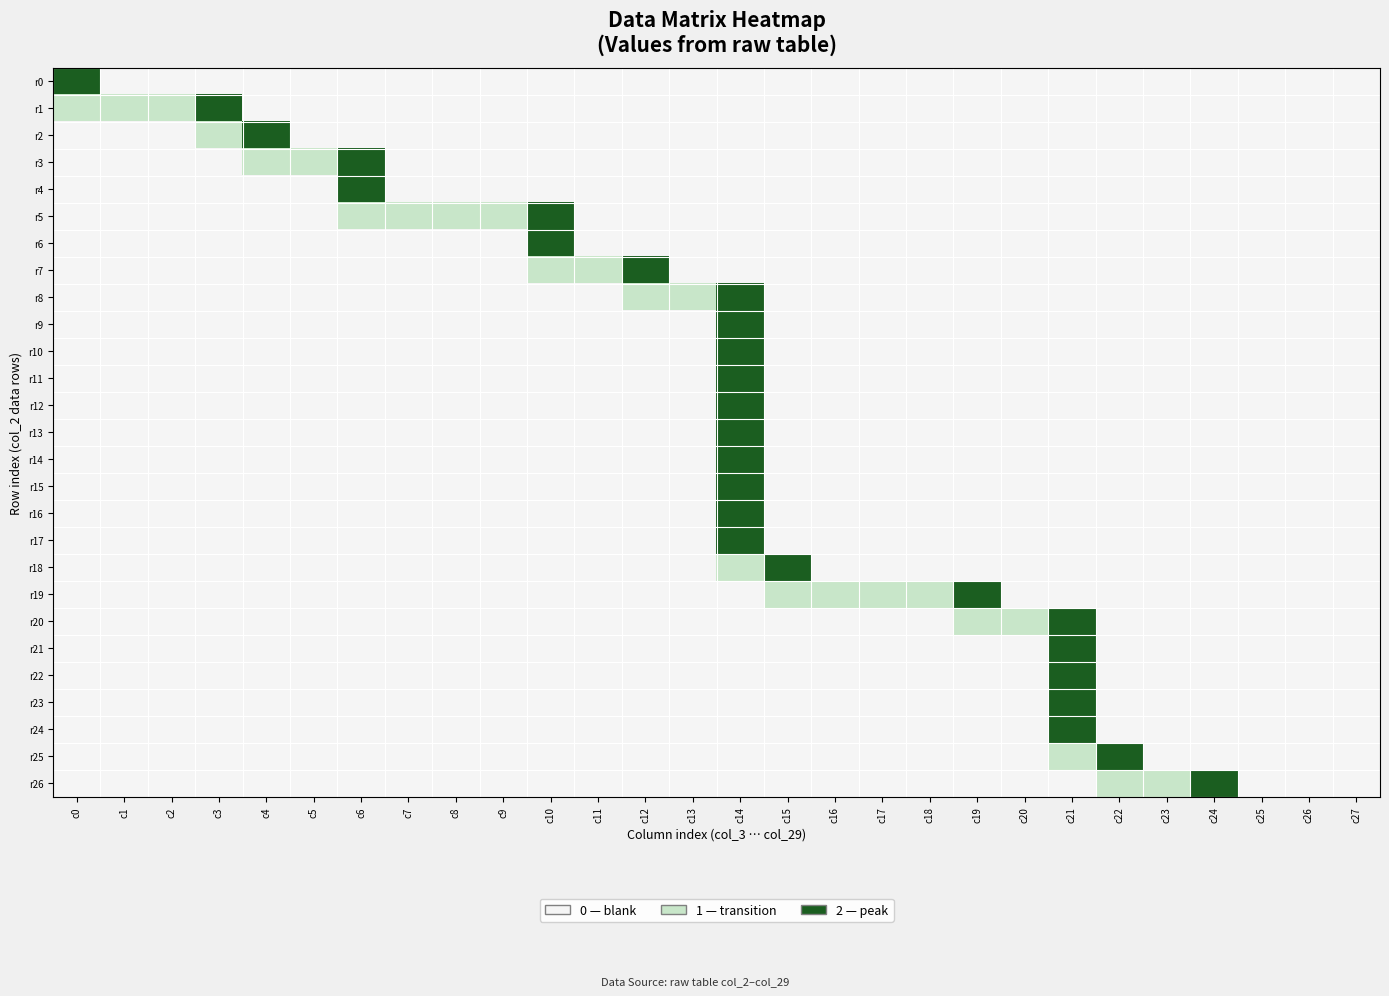

At how many categories does at least one series exceed 1?

12